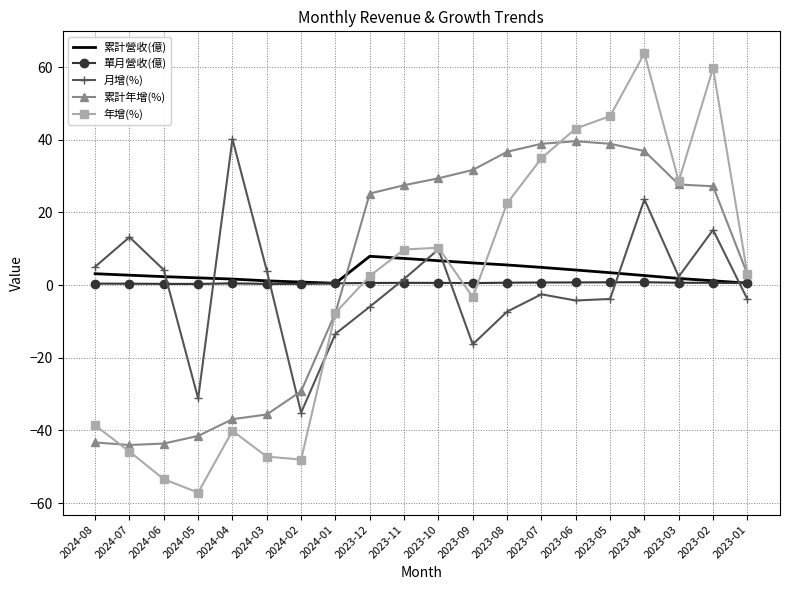

The value of 累計年增(%) at 2024-07 is -44.0. True or false?

True